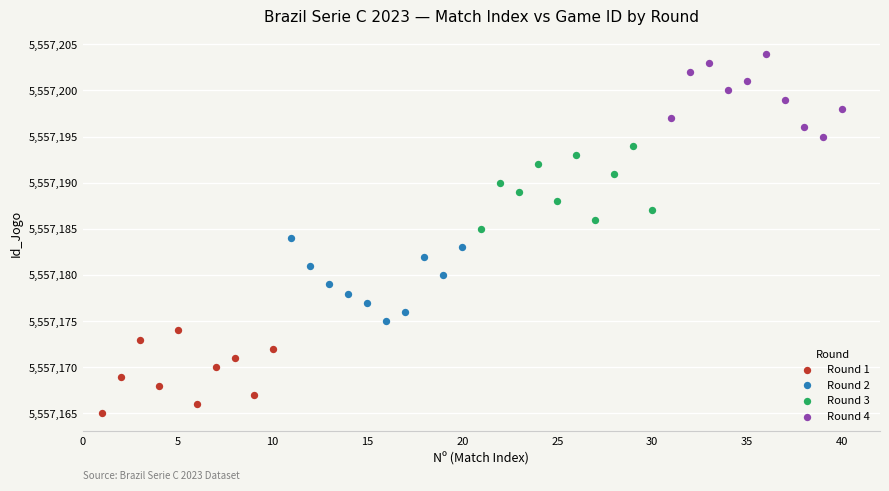

What are all the series names shown in the legend?

Round 1, Round 2, Round 3, Round 4